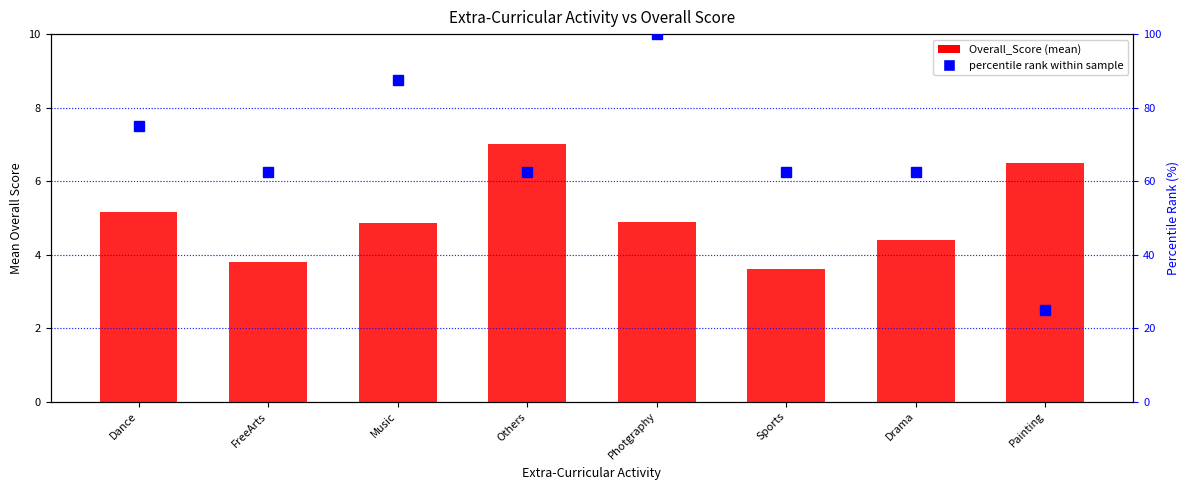

Reading left to right, what are all the values shown in this chart?

Overall_Score (mean): Dance=5.2	FreeArts=3.8	Music=4.9	Others=7.0	Photgraphy=4.9	Sports=3.6	Drama=4.4	Painting=6.5
percentile rank within sample: Dance=75.0	FreeArts=62.5	Music=87.5	Others=62.5	Photgraphy=100.0	Sports=62.5	Drama=62.5	Painting=25.0